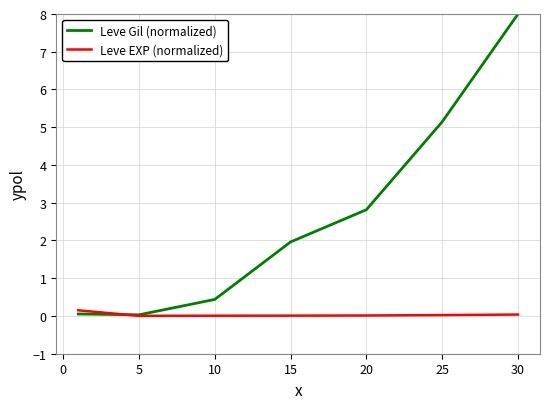

Which series has the largest total across all categories?

Leve Gil (normalized)